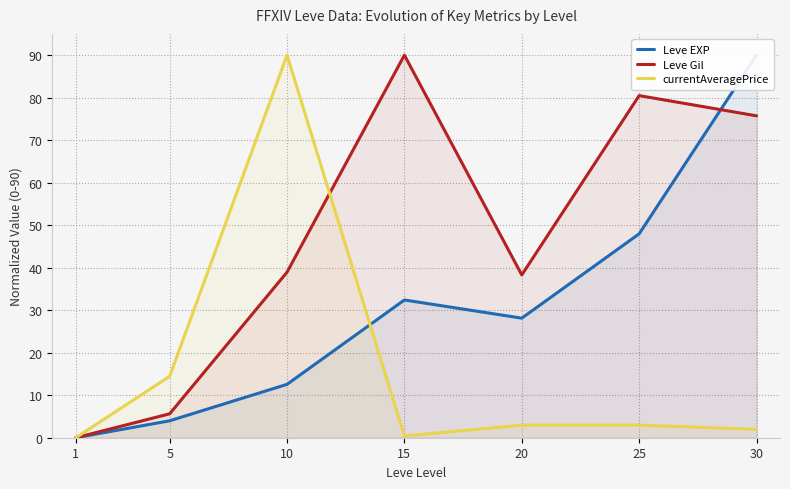

Reading left to right, what are all the values shown in this chart?

Leve EXP: 0.0	4.0	12.6	32.4	28.1	48.0	90.0
Leve Gil: 0.0	5.6	38.9	90.0	38.3	80.5	75.7
currentAveragePrice: 0.0	14.4	90.0	0.4	3.0	3.0	2.0